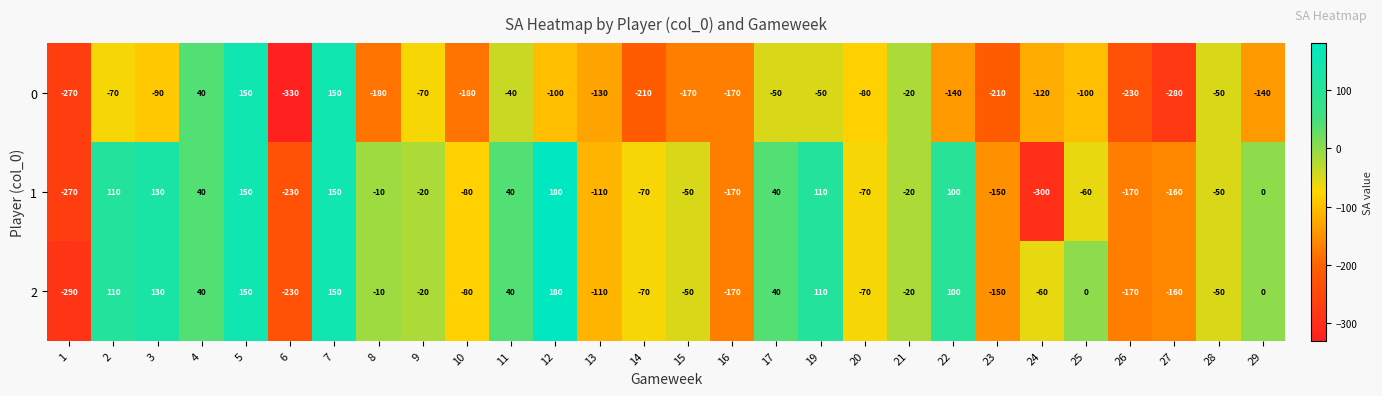

What is the difference between the 1 values at 16 and 20?

100